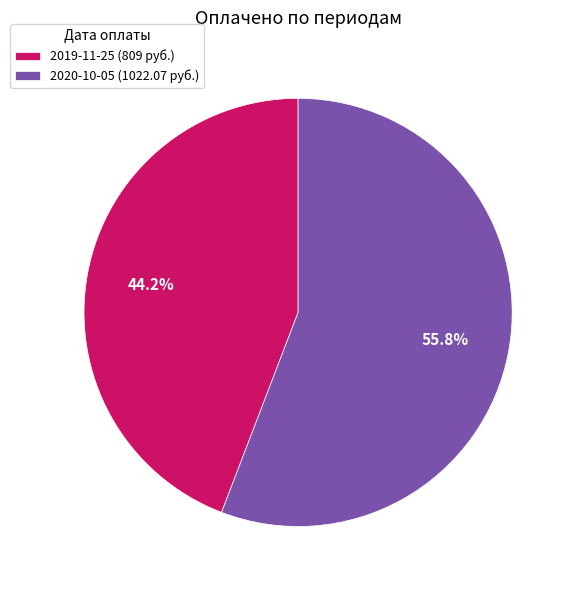

Which has a higher value, 2019-11-25 or 2020-10-05?

2020-10-05